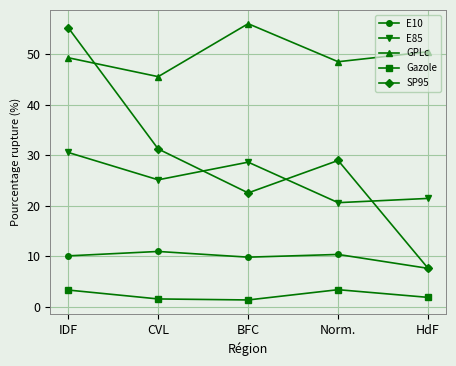

At how many categories does at least one series exceed 9?

5